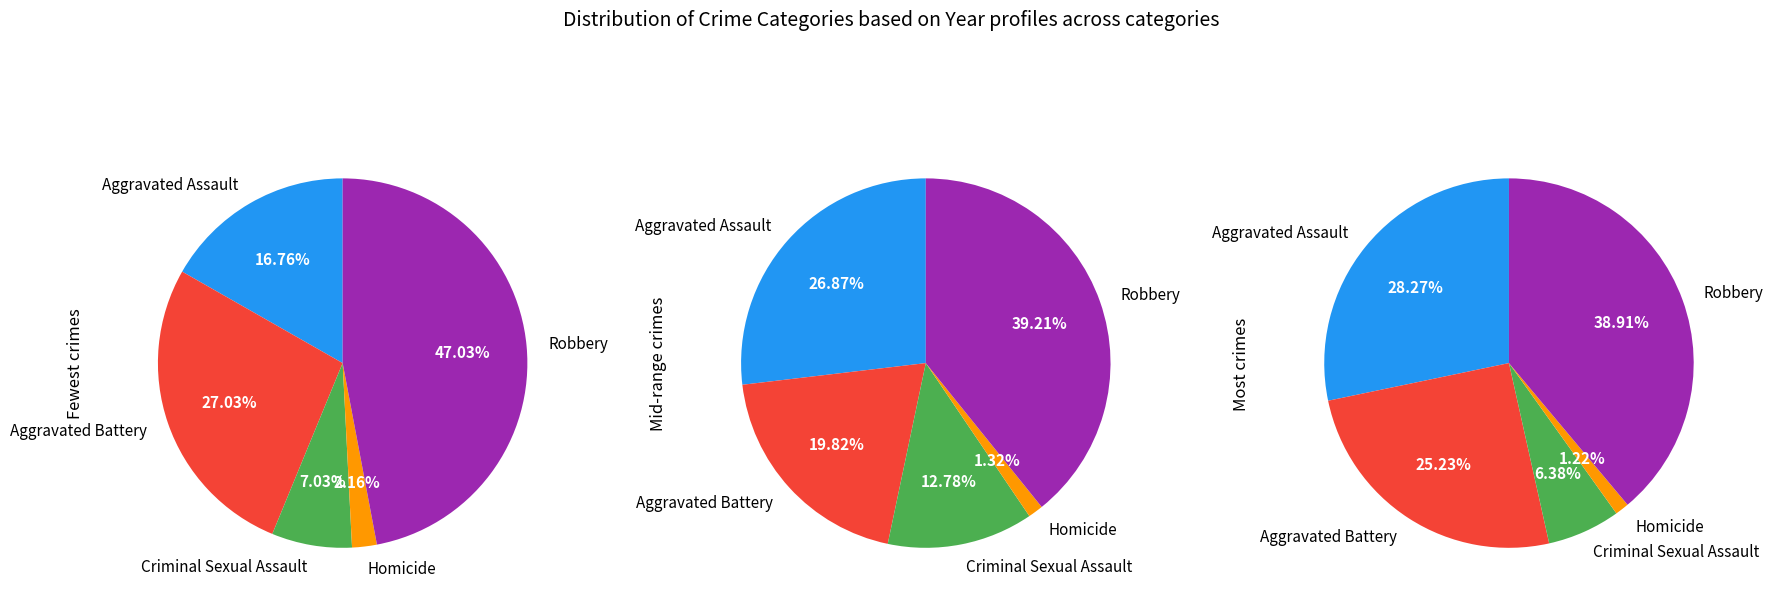

Between Criminal Sexual Assault and Homicide, which is larger?

Criminal Sexual Assault